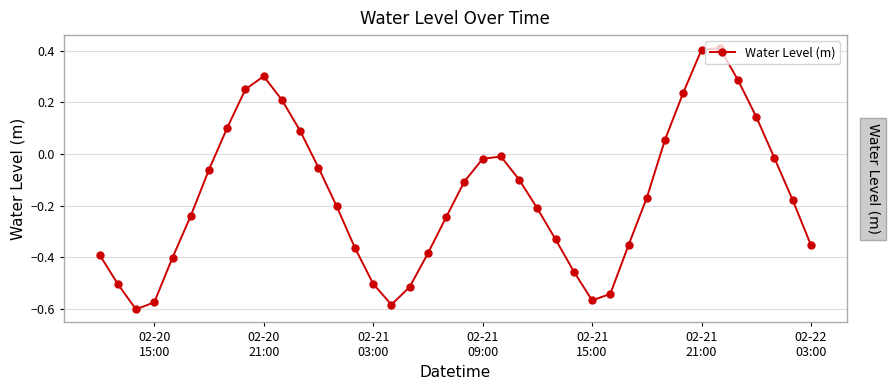

How many values exceed 0?

11